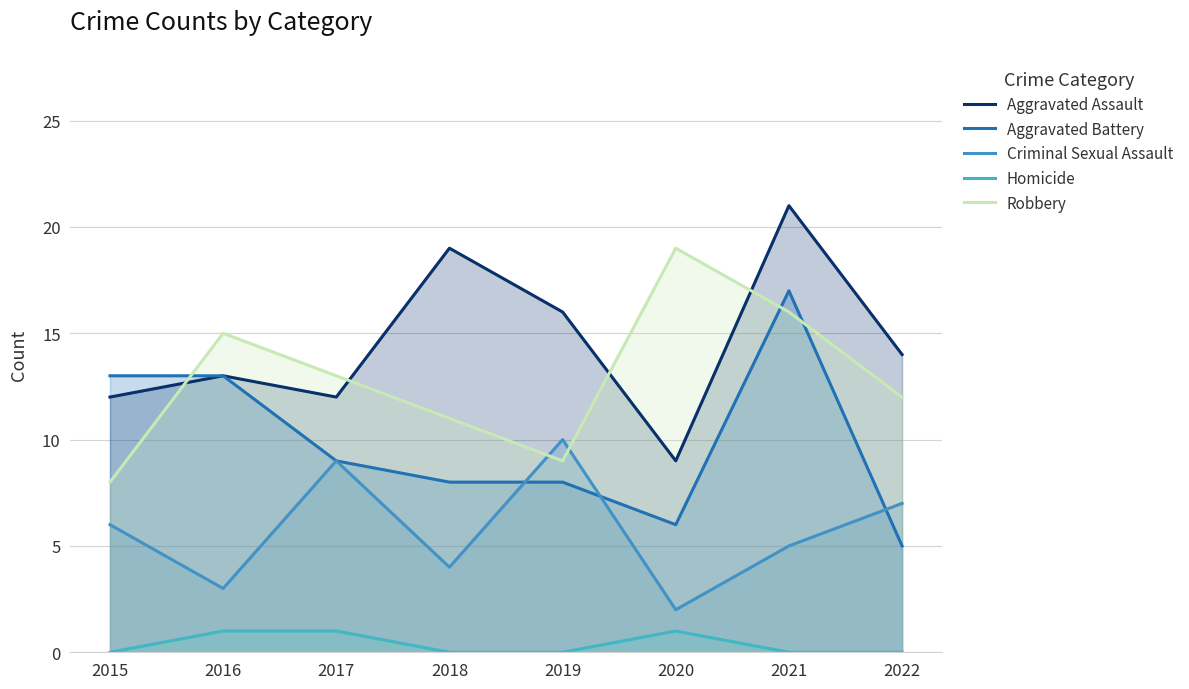

Does the chart display data point markers on the line(s)?

No